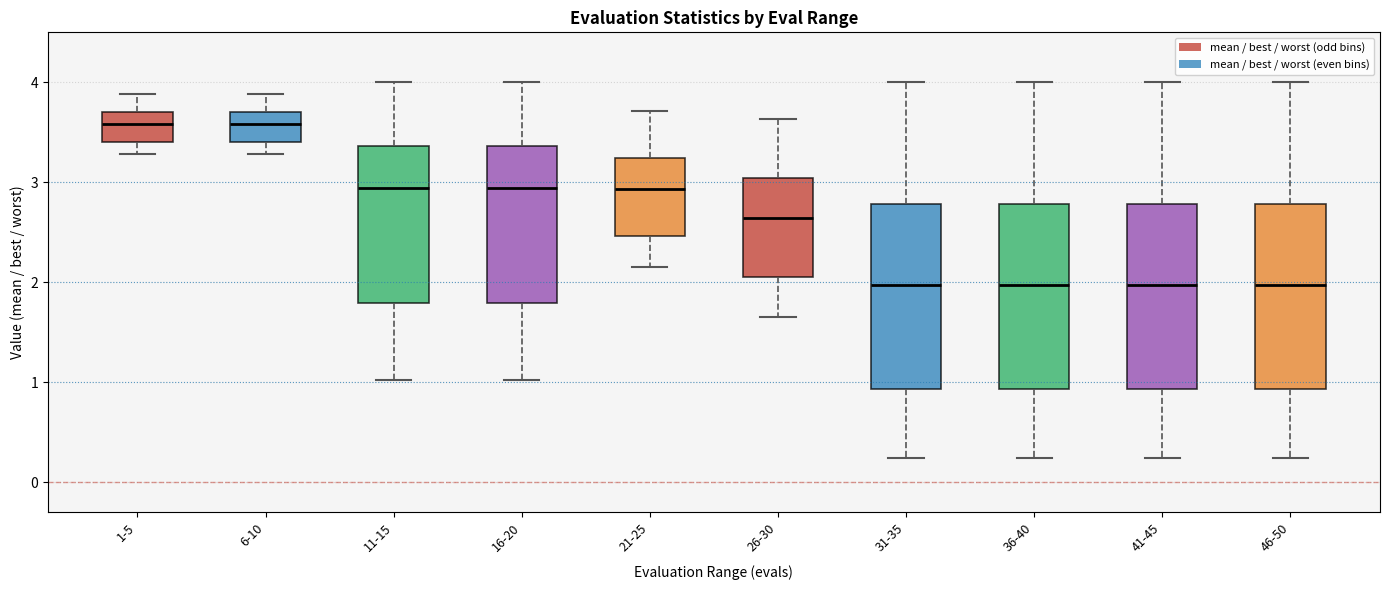

Where is the lower edge of the box for 16-20 on the y-axis? The values are not printed on the chart, so give them approximately, as read against the axis.

1.8